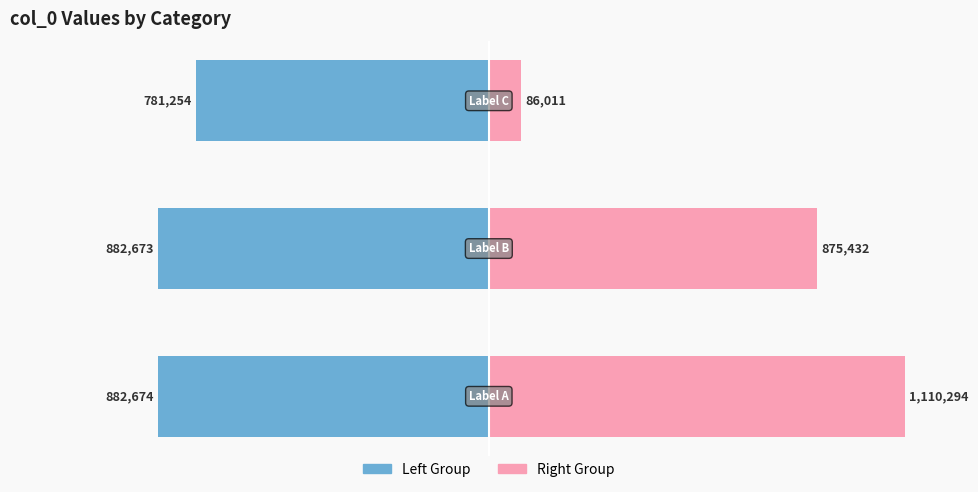

The value of col_0 (Left Group) at 0 is -1.4. True or false?

False